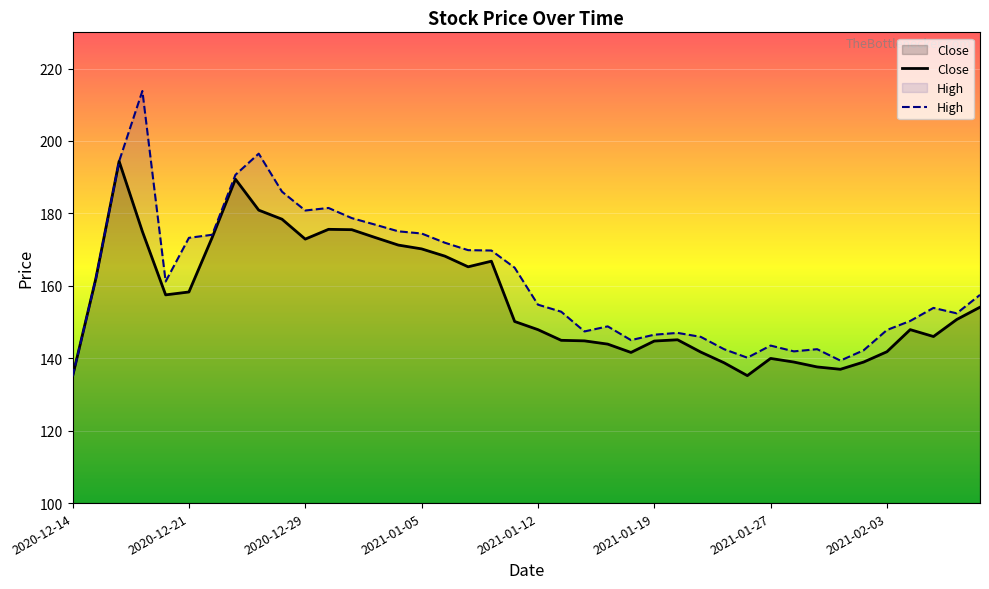

Rank the series by their average value, from highest to lowest.

High, Close